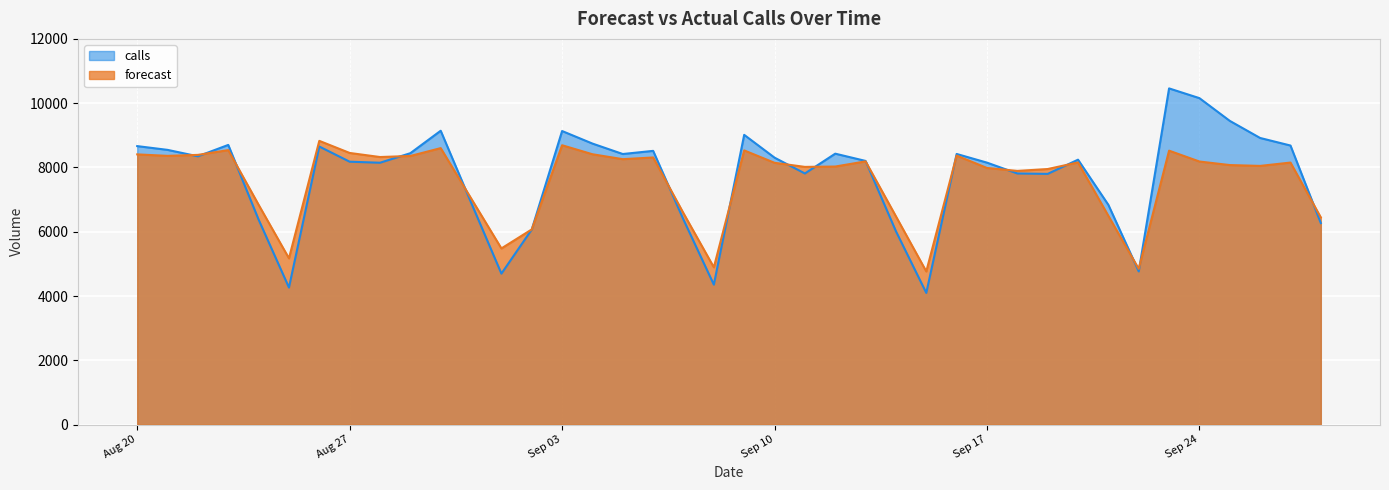

What is the sum of all forecast values?

303320.1